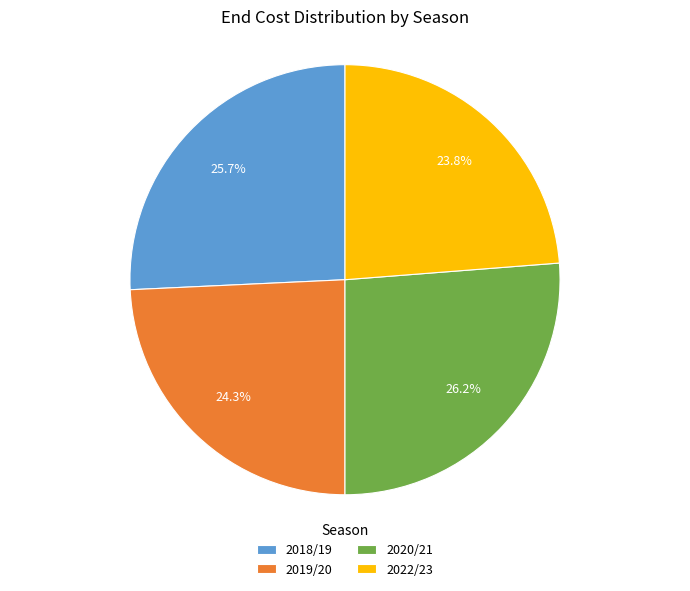

Approximately how many times larger is the value at 2022/23 compared to 2018/19?

0.9